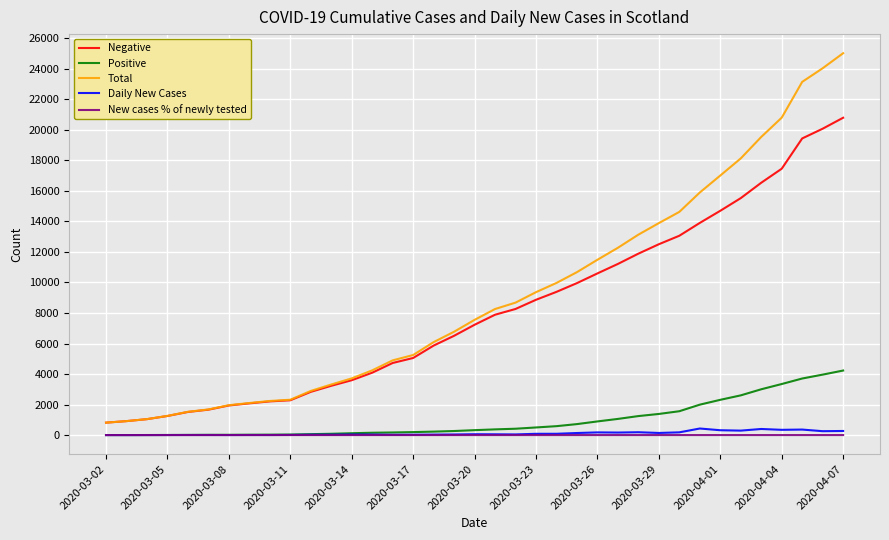

What is the maximum value shown in the chart?

25022.0